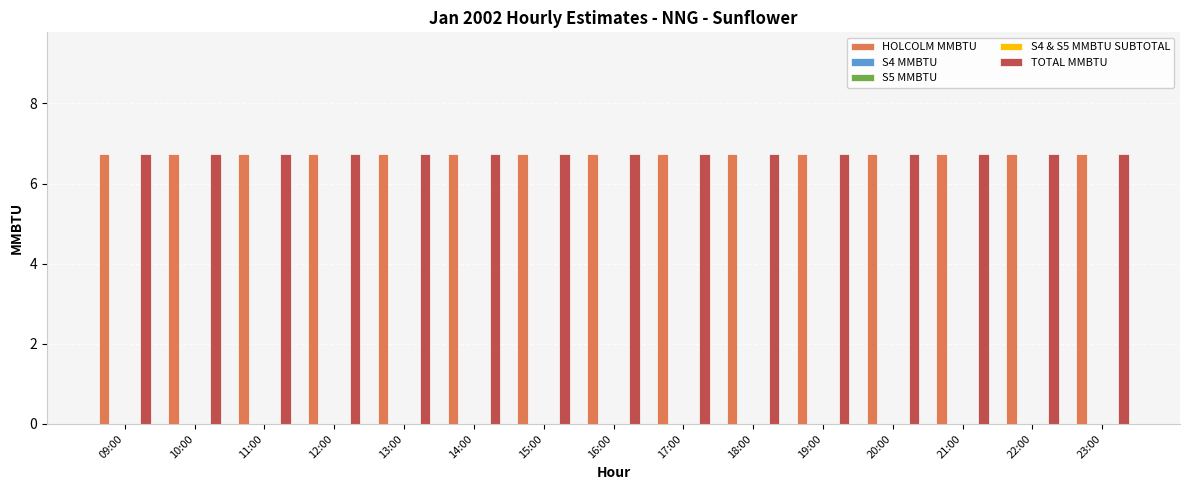

What is the total value across all series at 11:00?

13.5